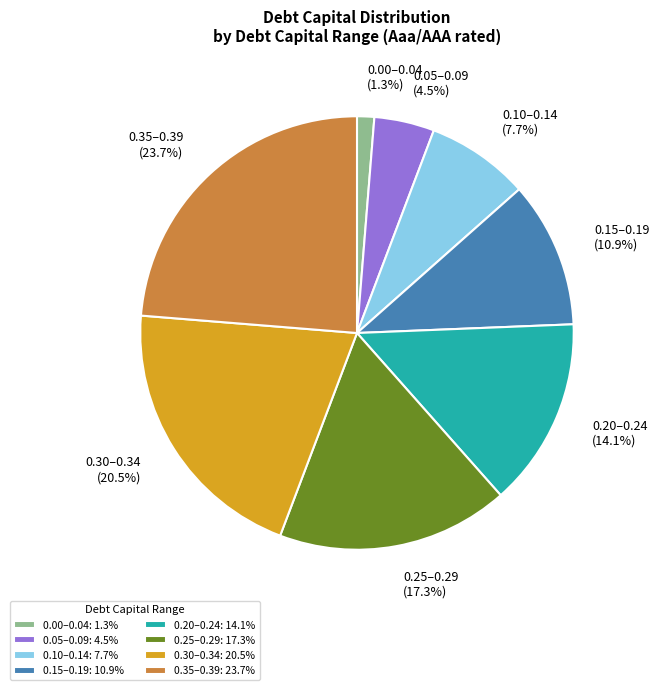

Does 0.20–0.24 (14.1%) account for over 50% of the chart?

No